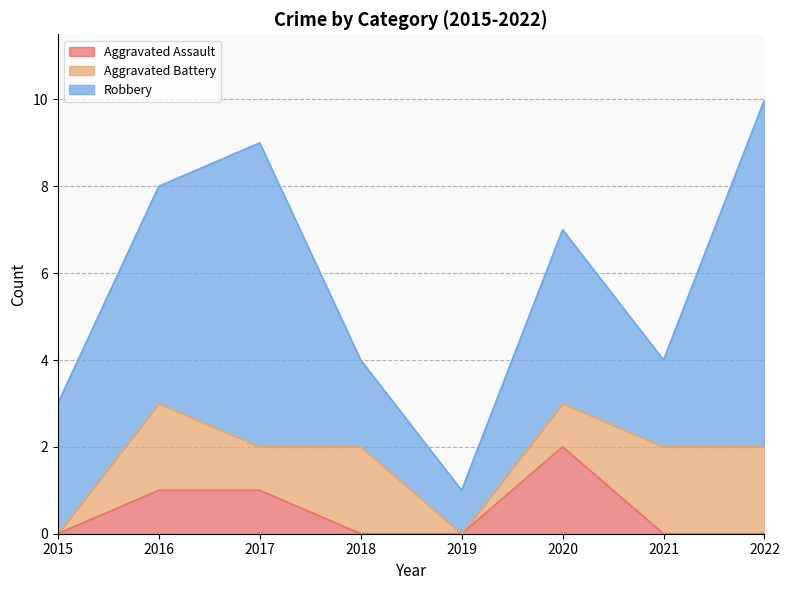

What is the difference between the second highest and minimum values in the Robbery series?

6